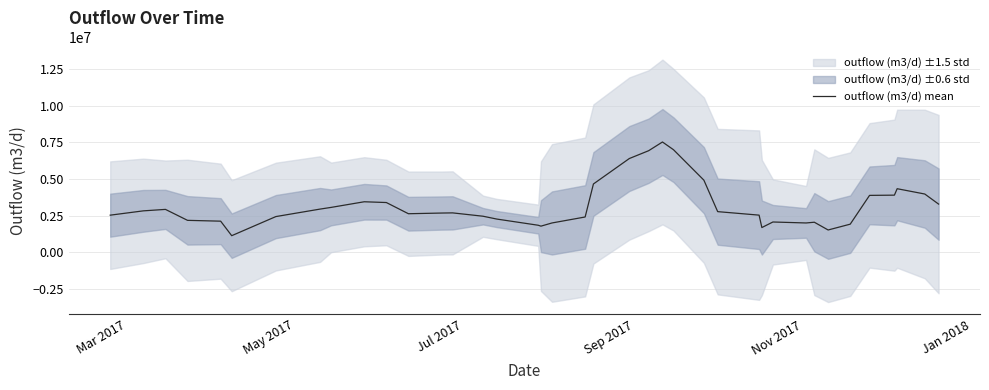

How many data points are above 2675474?

20